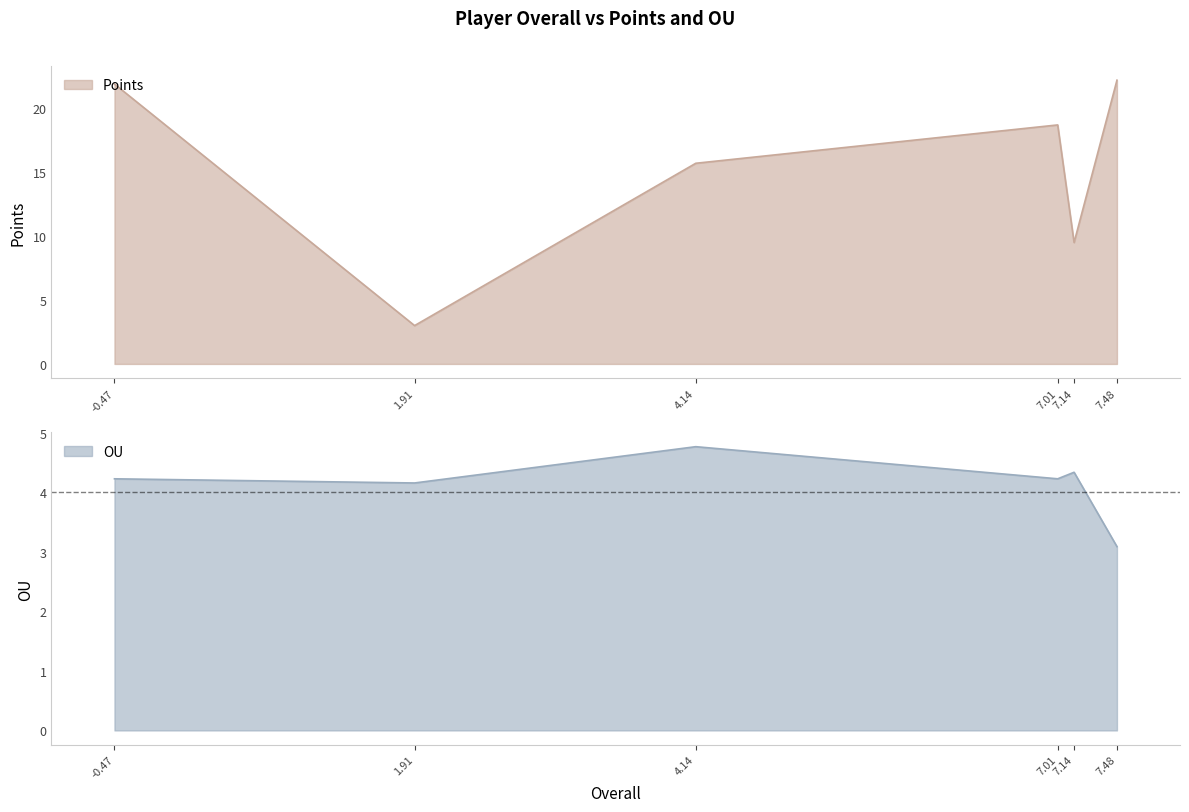

The value of Points at 7.01 is 18.7. True or false?

True